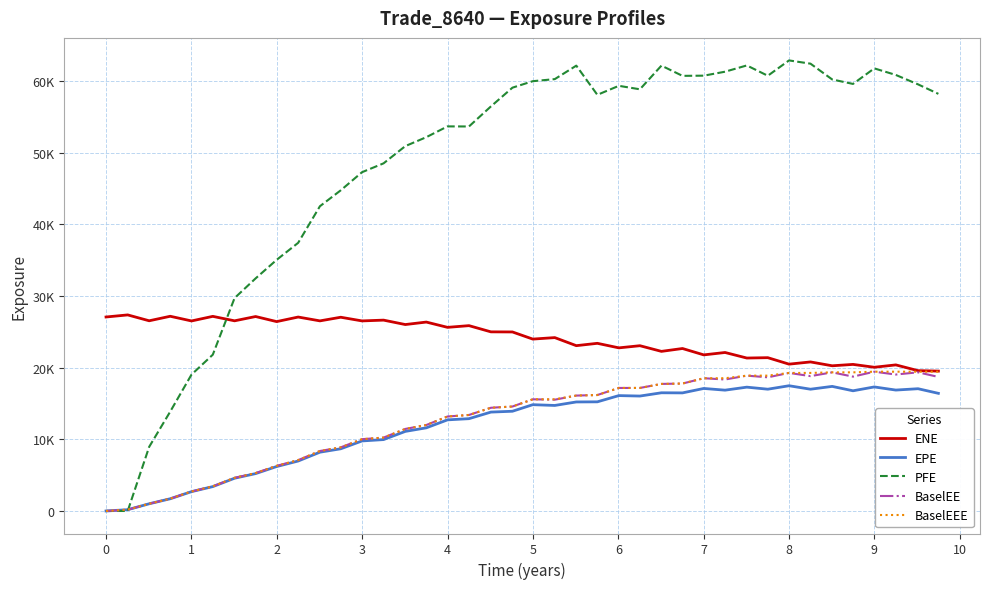

Is this an area chart (filled region under the line)?

No